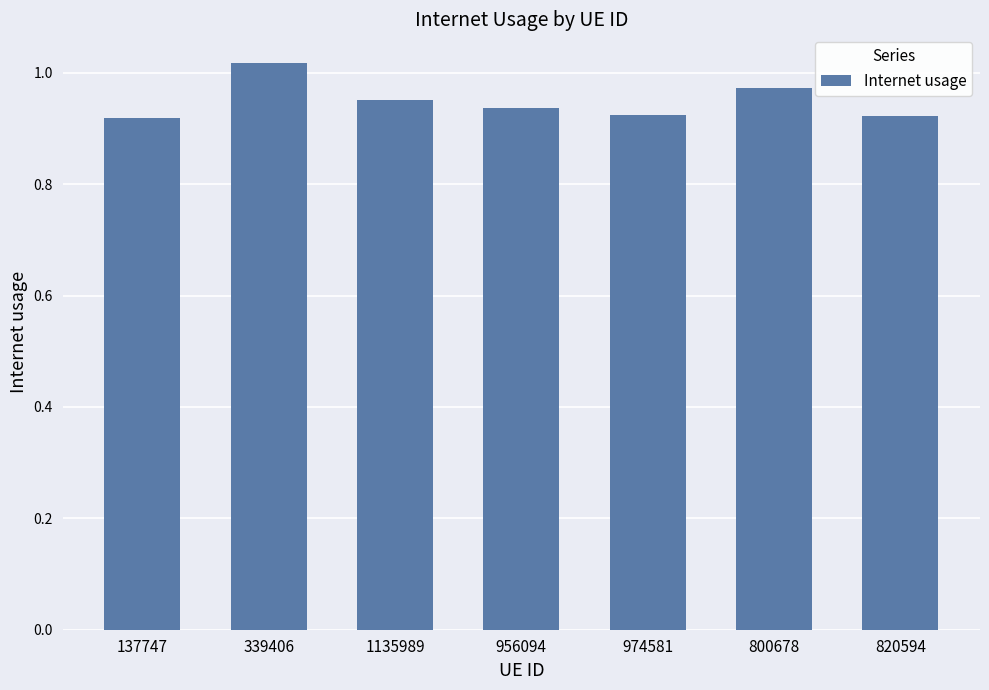

What is the label of the 5th bar from the right?

1135989